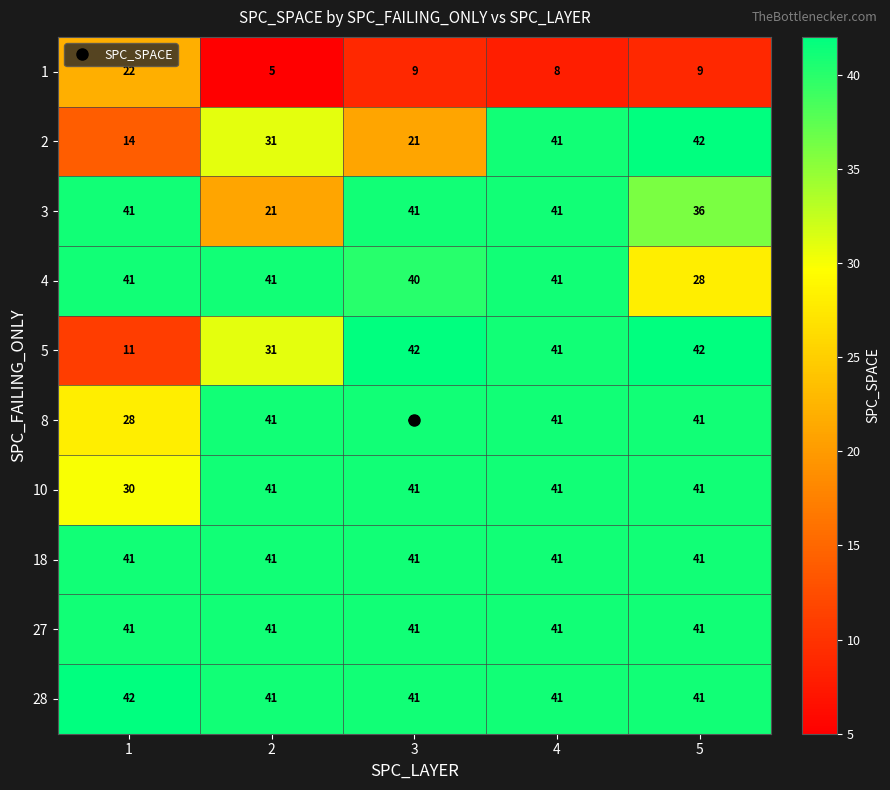

What is the smallest value displayed?

5